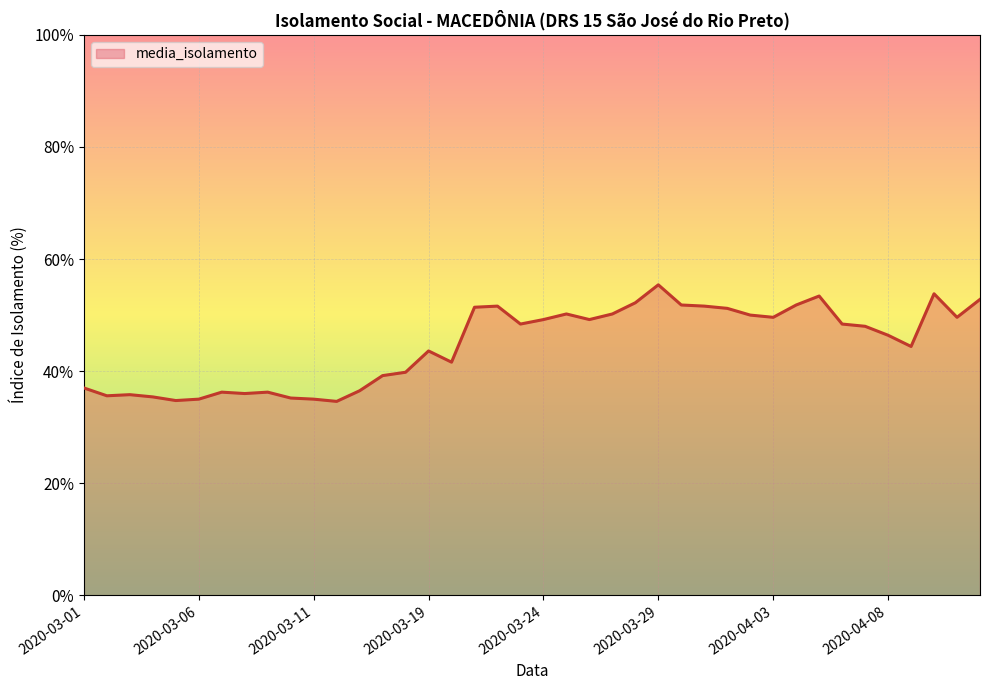

What is the difference between the maximum and minimum values?

20.8